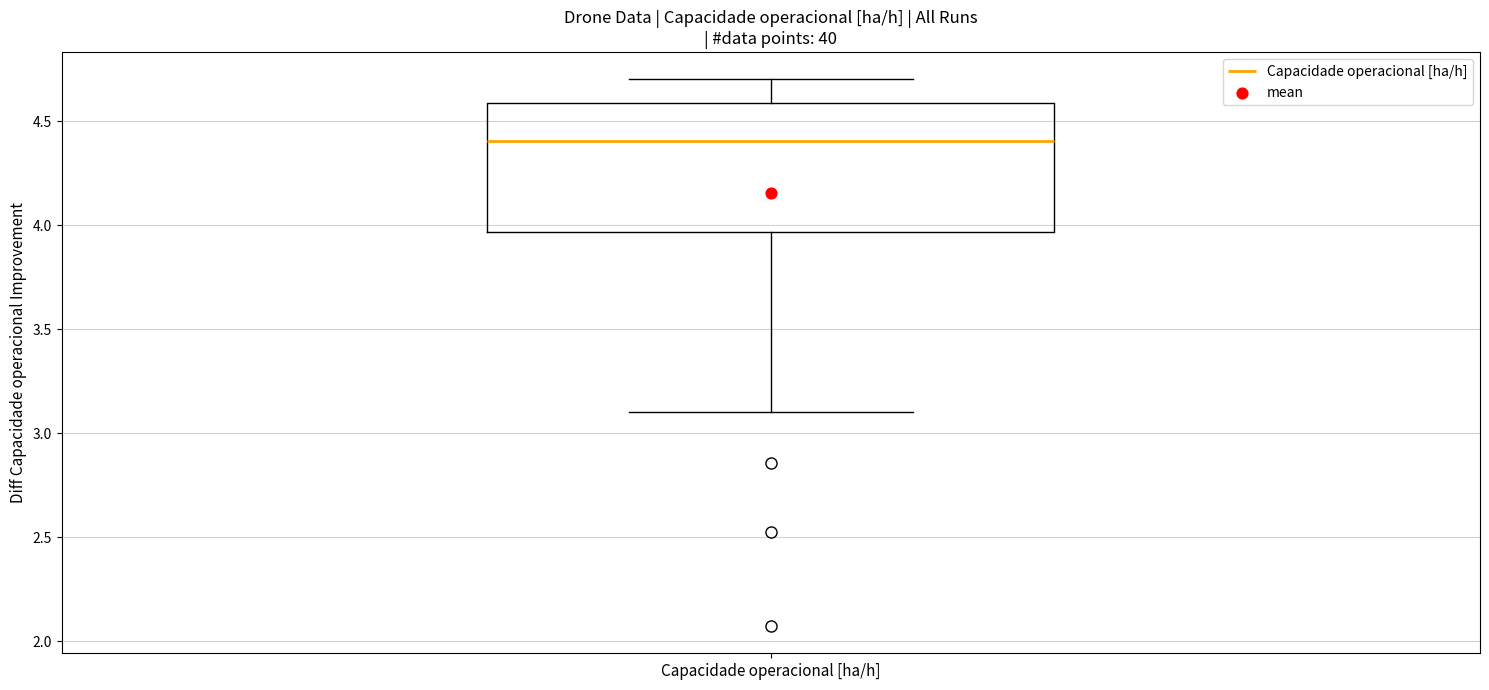

Where does the median line of the box for Capacidade operacional [ha/h] sit on the y-axis? The values are not printed on the chart, so give them approximately, as read against the axis.

4.40